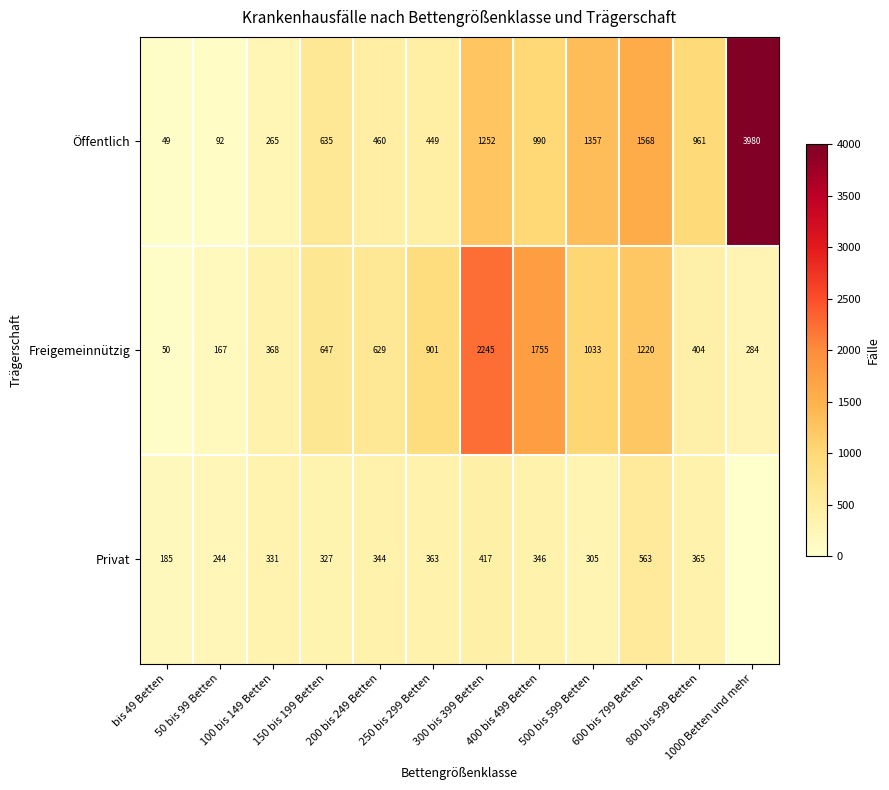

At bis 49 Betten, list the series in order from smallest to largest.

Öffentlich, Freigemeinnützig, Privat